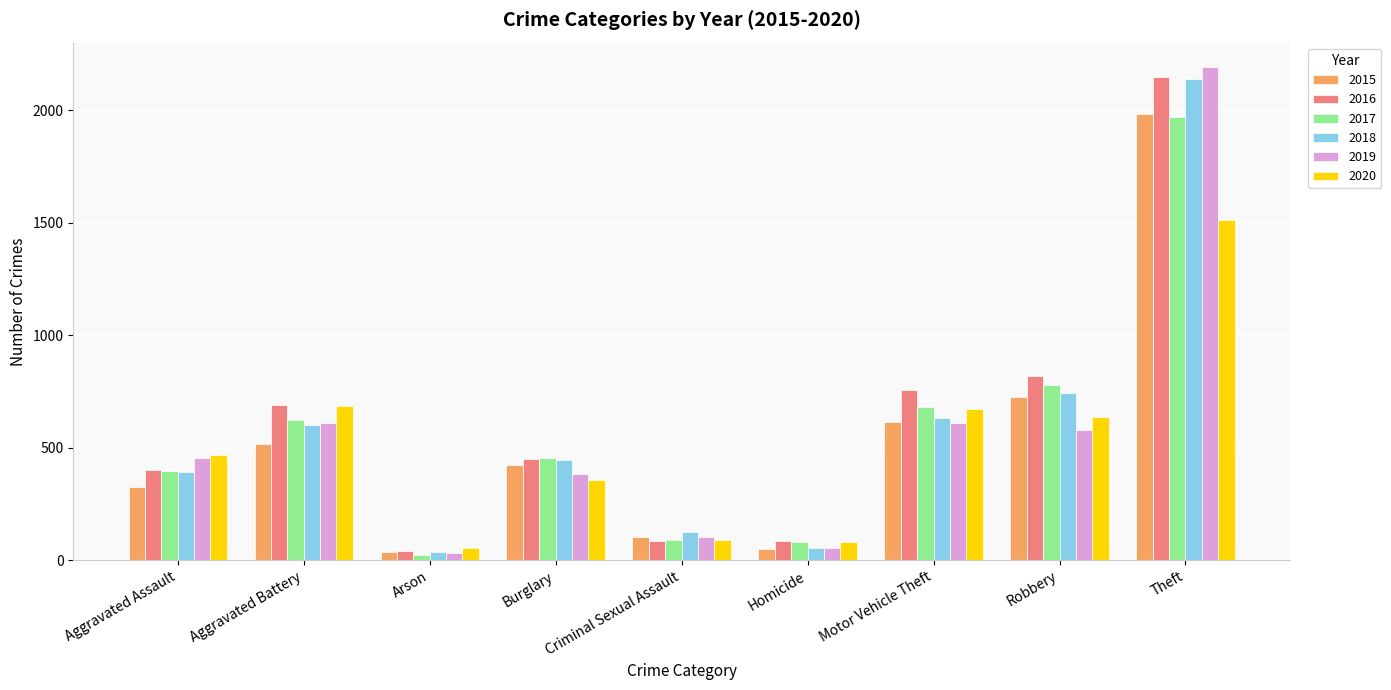

What is the average value of the 2017 series?

566